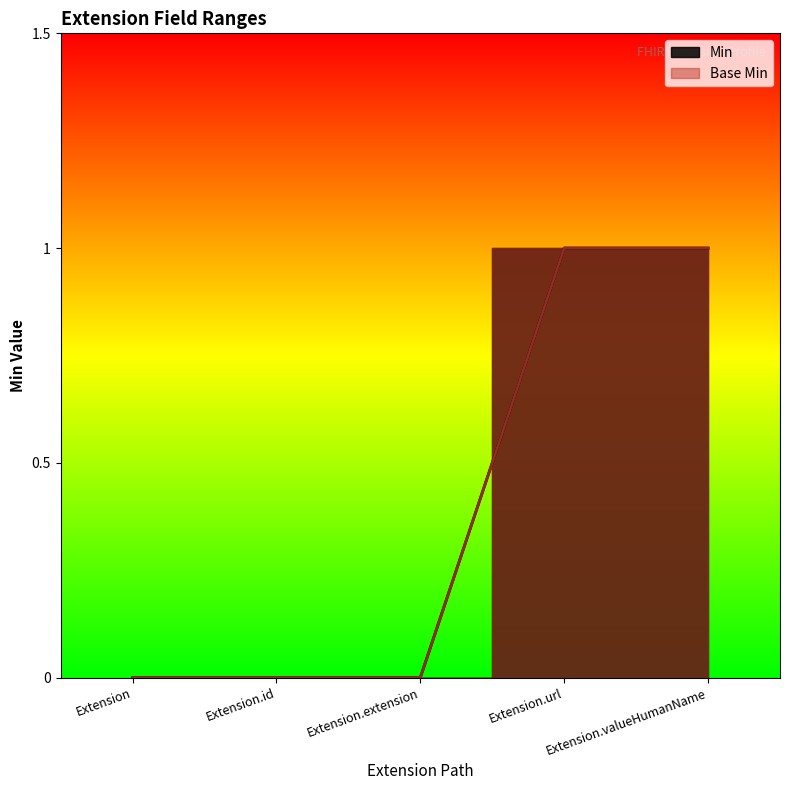

Which category has the lowest value across all series?

Extension